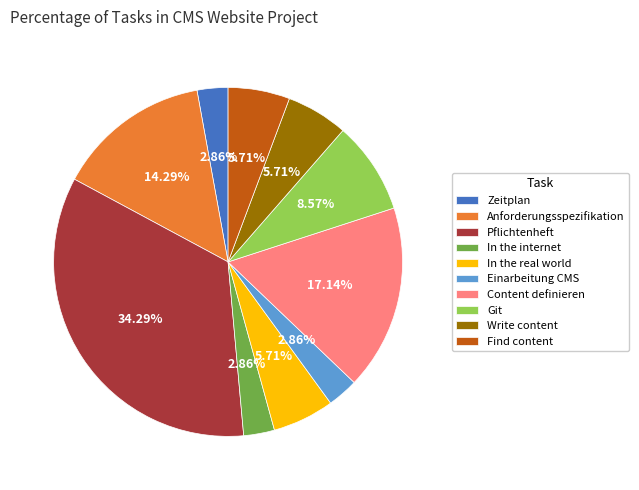

What is the ratio of the value at Anforderungsspezifikation to the value at Pflichtenheft?

0.4